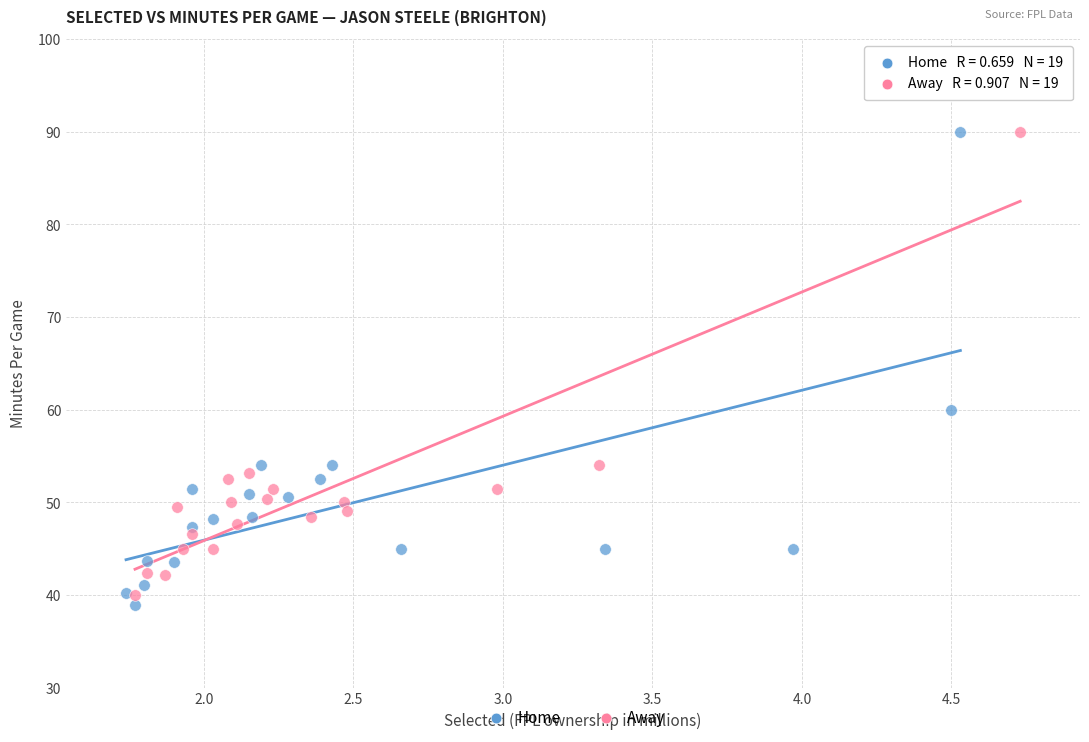

What are all the series names shown in the legend?

Home, Away